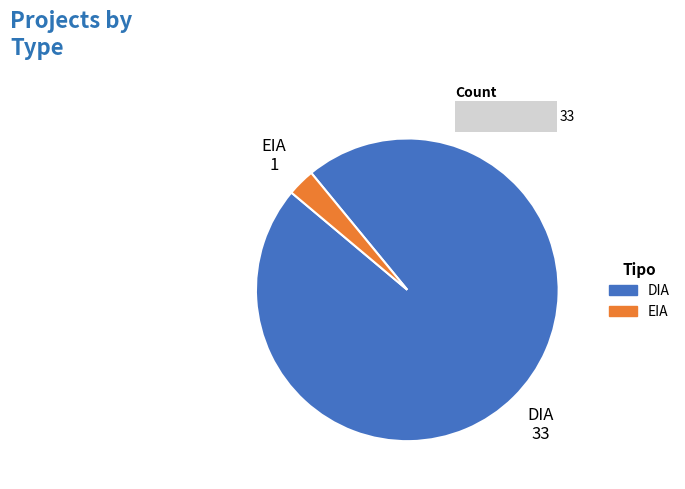

Do EIA and DIA together represent more than half of the pie?

Yes